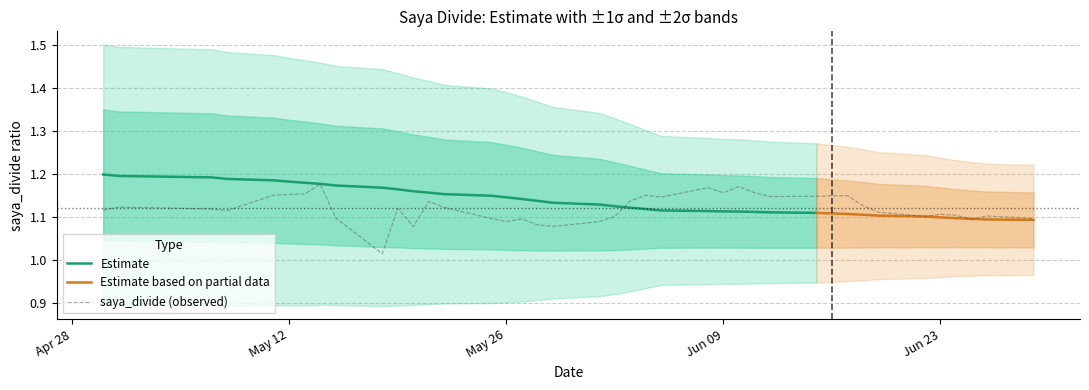

Is it true that Estimate equals 1.7 at May 12?

False